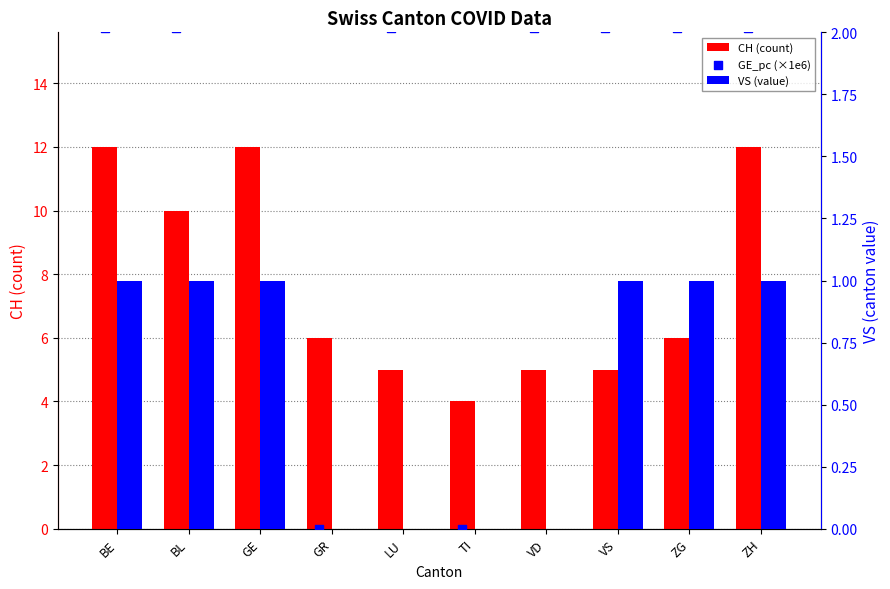

Which series contains the highest Y value?

CH (count)